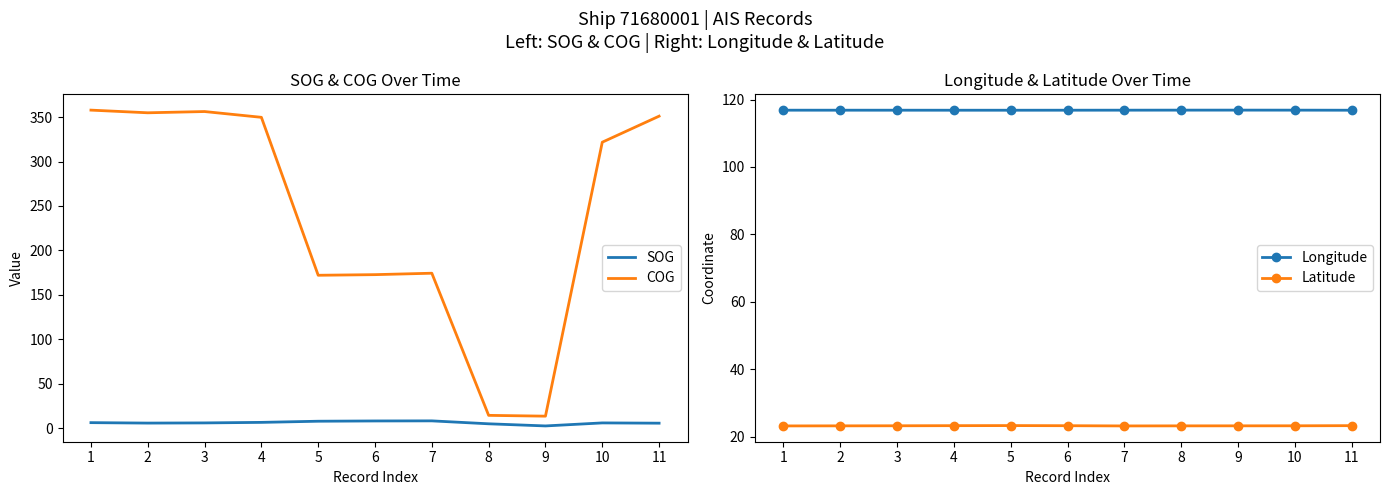

Reading right to left, what are all the values shown in this chart?

SOG: 5.5	5.8	2.4	4.8	8.1	8.0	7.7	6.4	5.8	5.6	6.1
COG: 351.1	321.8	13.4	14.3	174.3	172.7	172.0	349.8	356.3	354.9	357.9
Longitude: 116.8	116.8	116.9	116.8	116.8	116.8	116.8	116.8	116.8	116.8	116.8
Latitude: 23.3	23.2	23.2	23.2	23.2	23.2	23.3	23.3	23.2	23.2	23.2